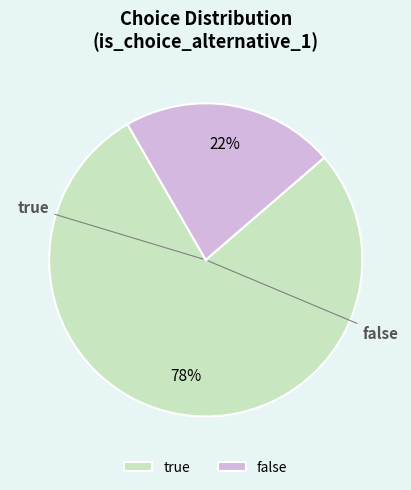

How many slices are in this pie chart?

2